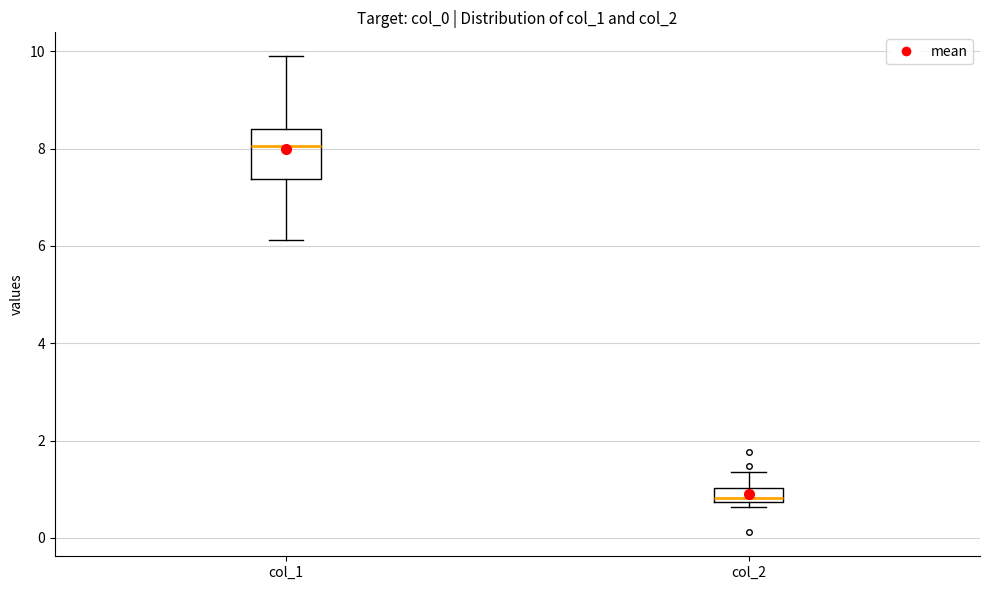

Which box has the highest median line?

col_1